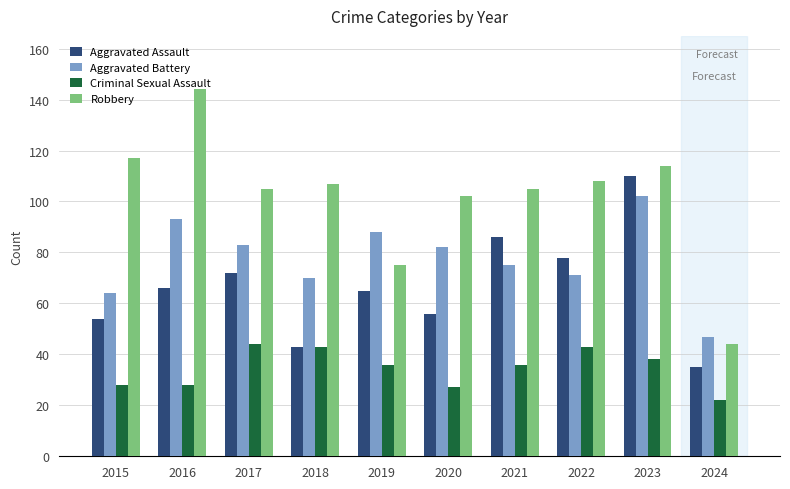

What is the value of the Aggravated Assault bar at the 8th from the left?

78